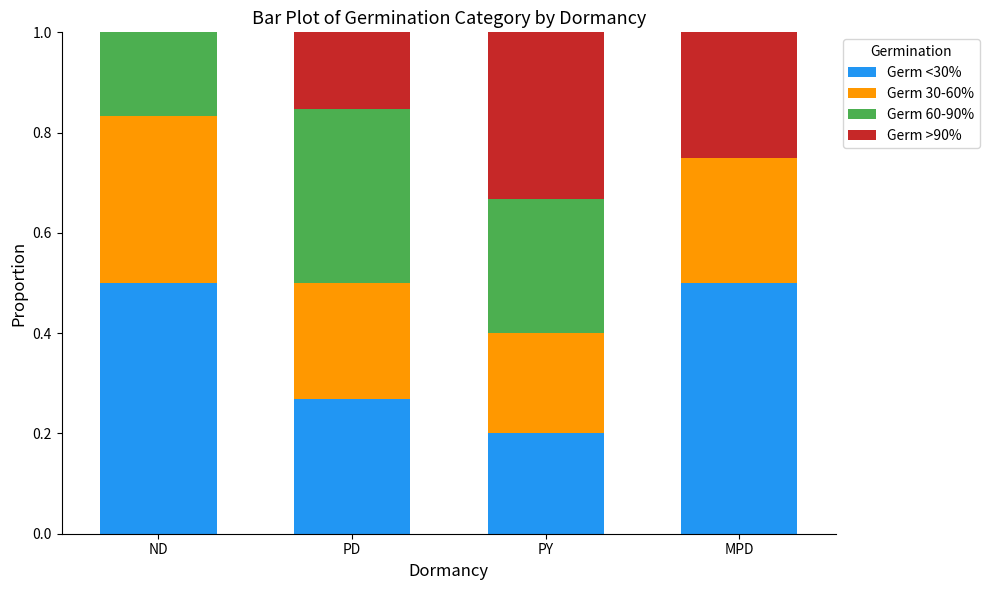

What is the total value across all series at PD?

1.0